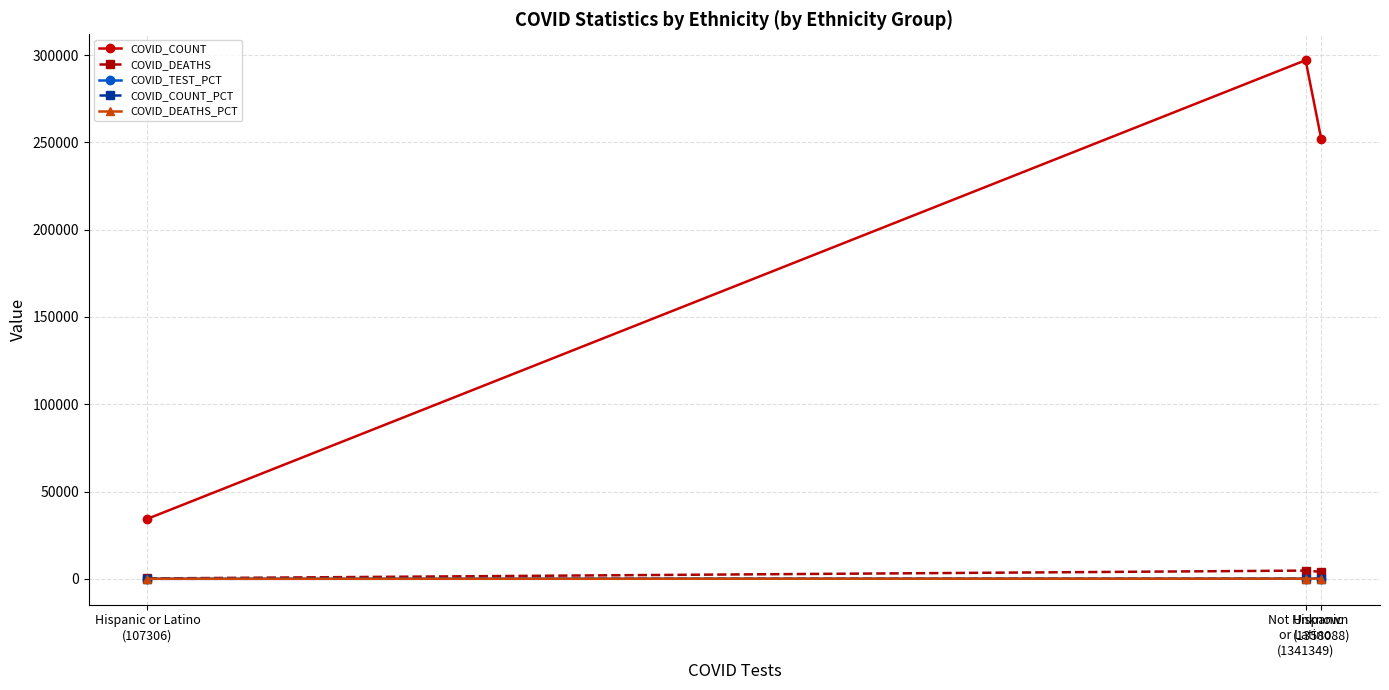

What is the label of the 3rd point from the right?

Hispanic or Latino
(107306)